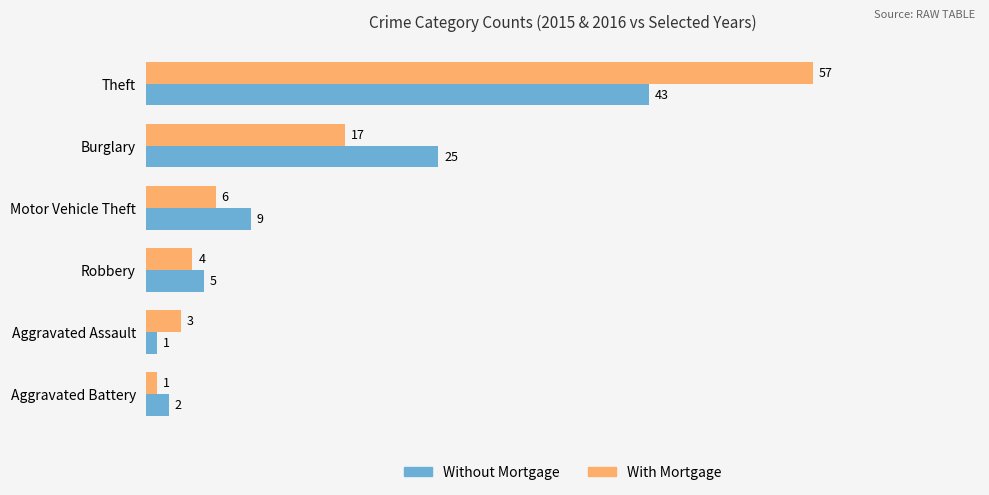

The value of Without Mortgage at Motor Vehicle Theft is 14. True or false?

False